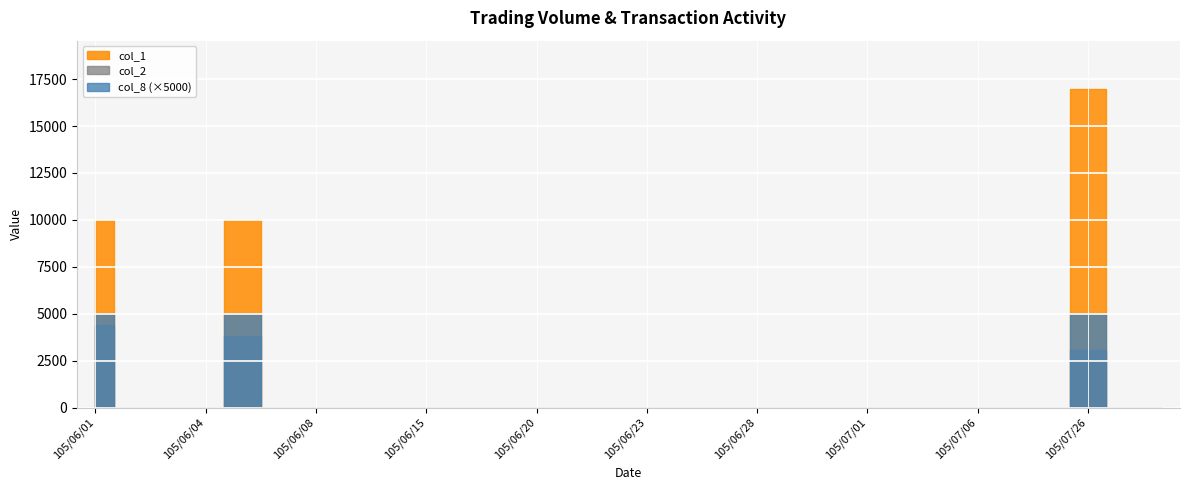

True or false: col_2 has more than 1 points higher than both neighbors.

True